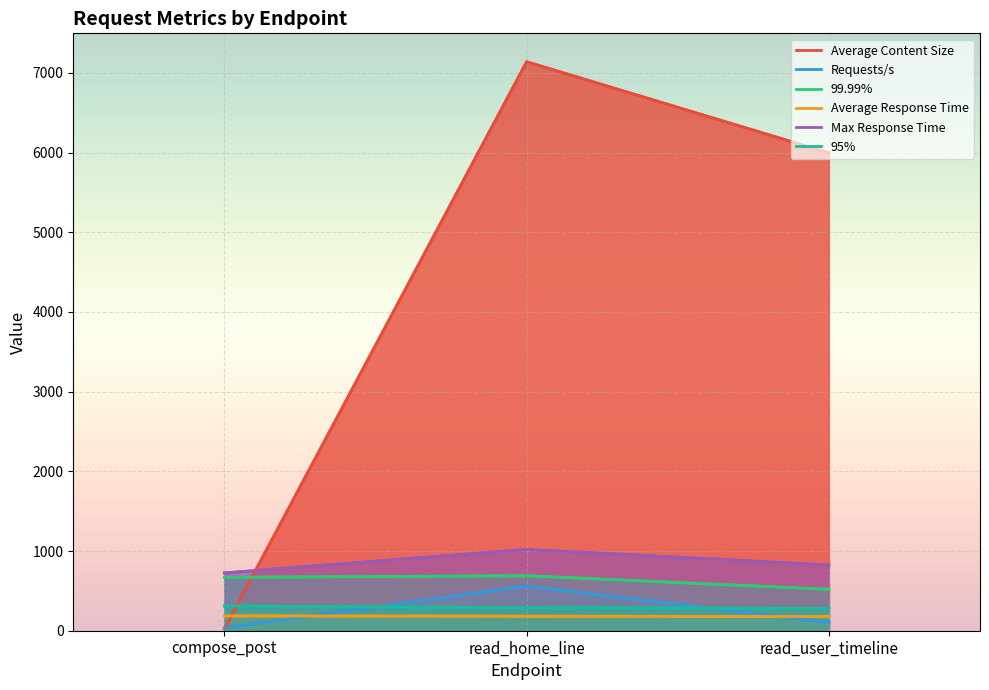

Rank the series by their maximum value, from lowest to highest.

Average Response Time, 95%, Requests/s, 99.99%, Max Response Time, Average Content Size